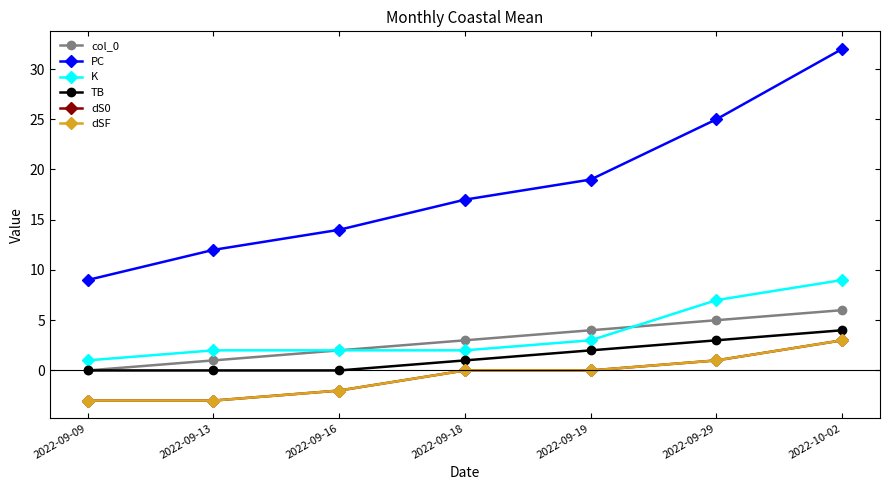

Does the chart have visible grid lines?

No